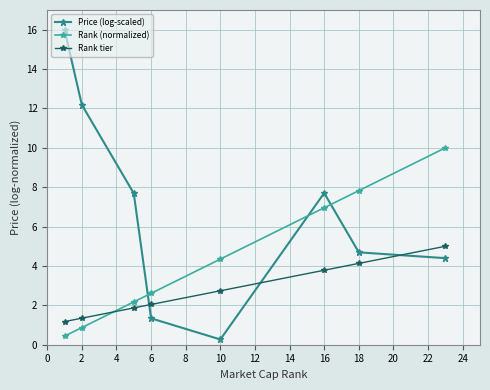

How many interior local valleys does the Price (log-scaled) series have?

1